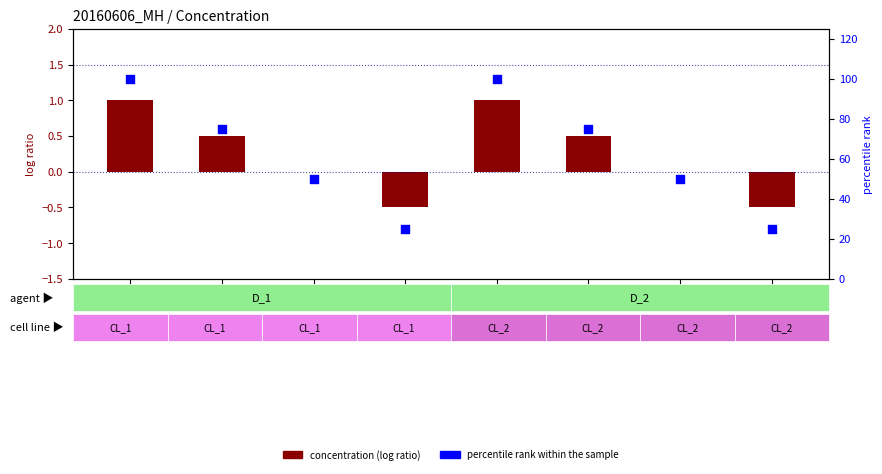

What are all the series names shown in the legend?

concentration, percentile rank within the sample